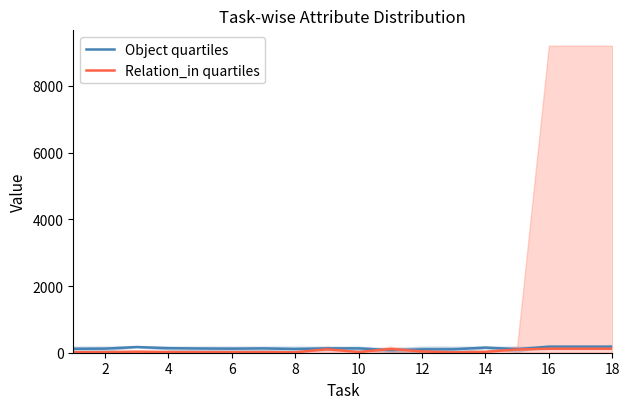

What is the sum of all Object quartiles values?

2377.0